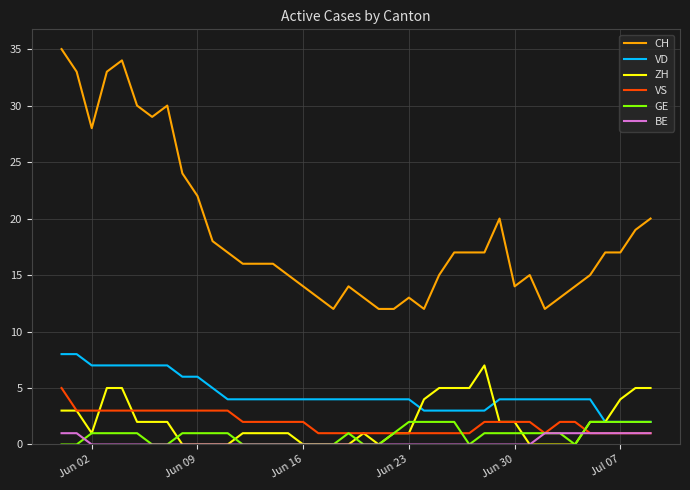

Which series has the largest total across all categories?

CH